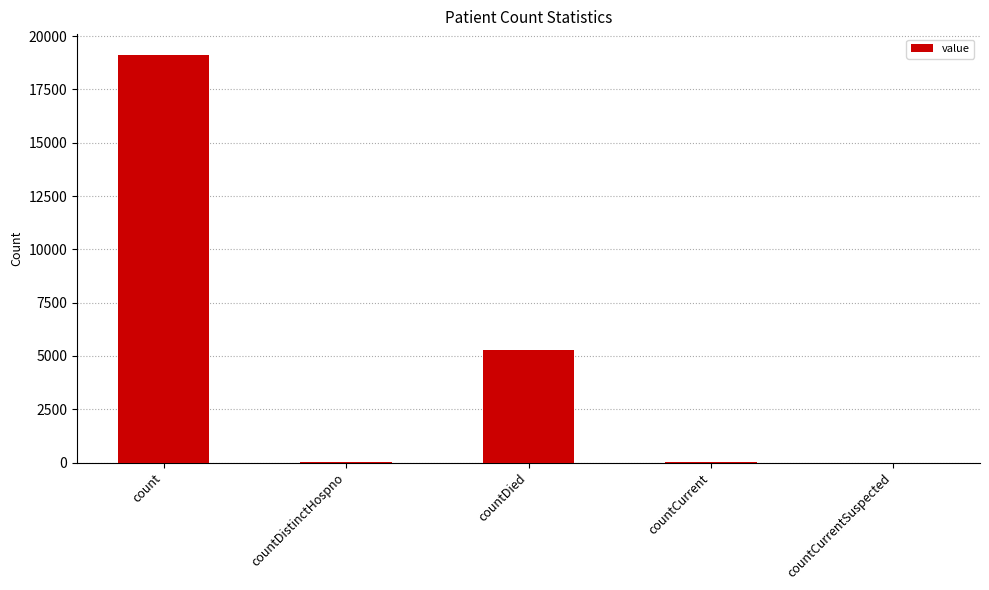

Approximately how many times larger is the value at countDied compared to count?

0.3